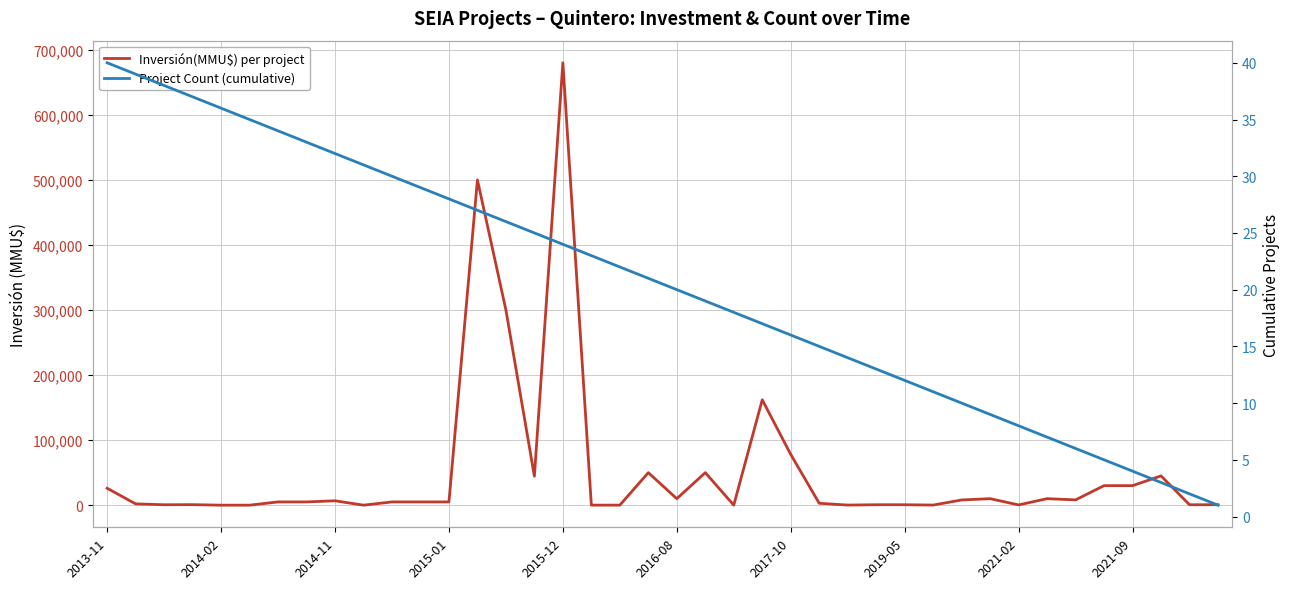

What is the difference between the maximum and minimum values in the Inversión(MMU$) per project series?

680000